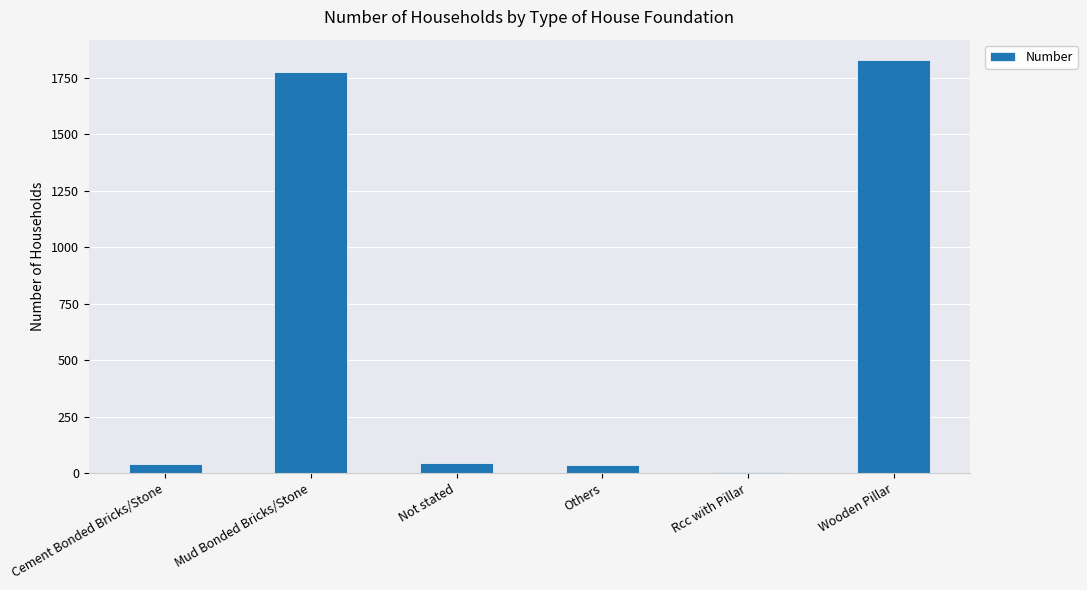

At which category does the chart reach its peak across all series?

Wooden Pillar